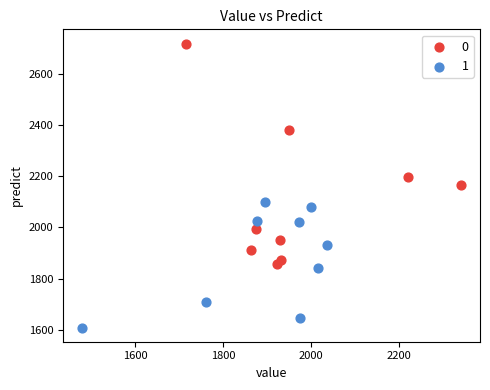

What are all the series names shown in the legend?

0, 1